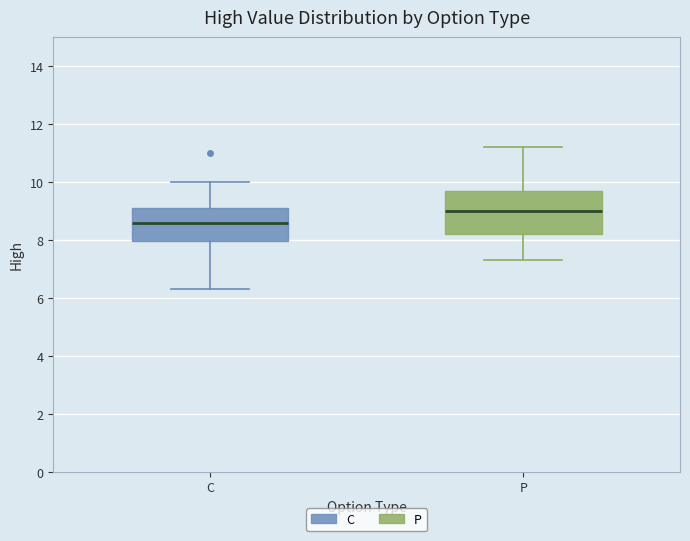

Reading left to right, transcribe this box plot: for each box, give where its median line is, the range the box spans, and where its two whiskers end, as read against the y-axis. The values are not printed on the chart, so give them approximately, as read against the axis.

C: median 8.6, box 8.0 to 9.2, whiskers 6.4 to 10.0
P: median 9.0, box 8.2 to 9.8, whiskers 7.4 to 11.2